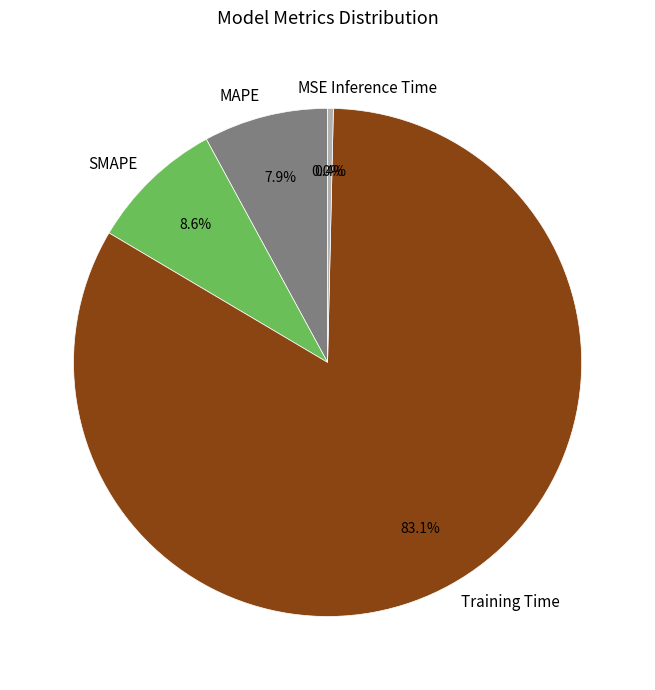

The MAPE slice represents 1% of the pie. True or false?

False